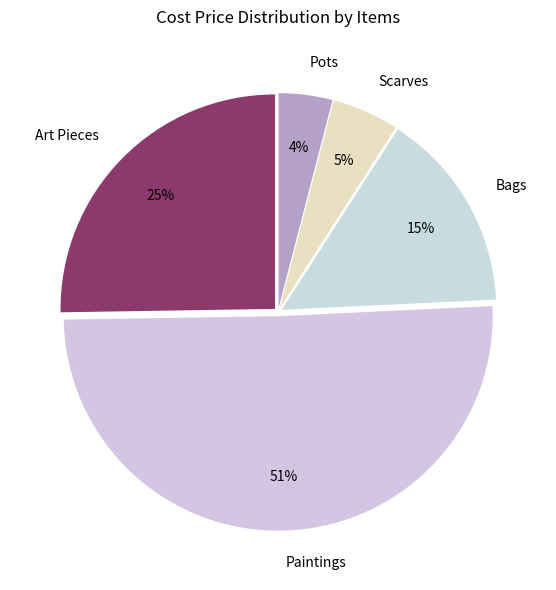

True or false: Art Pieces accounts for 12% of the total.

False